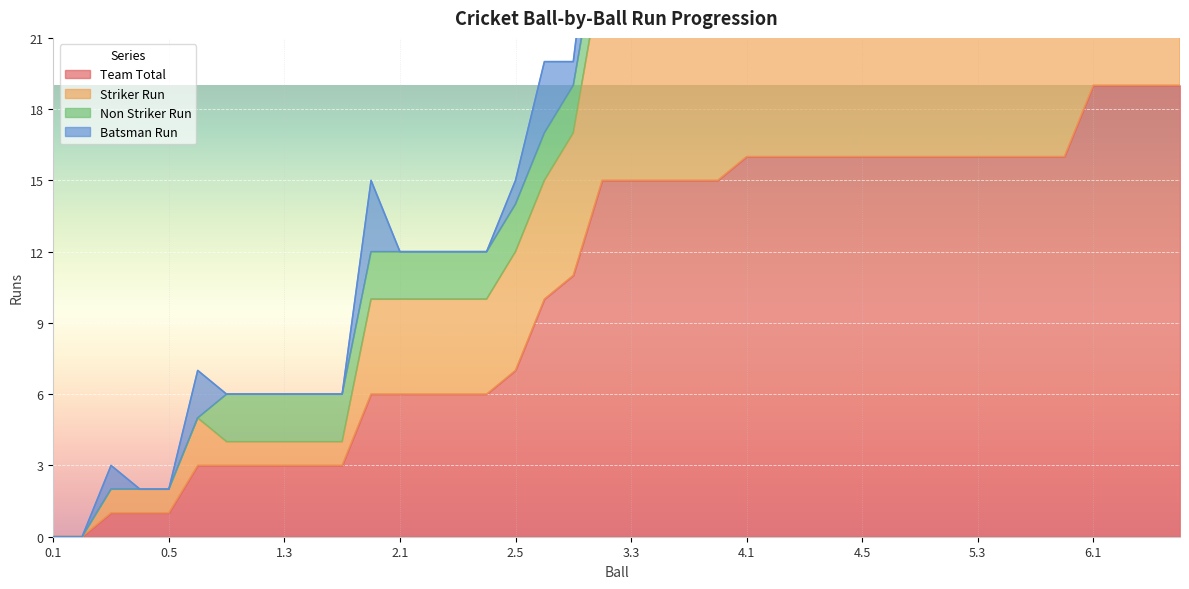

Is it true that Striker Run equals 25 at 4.1?

True